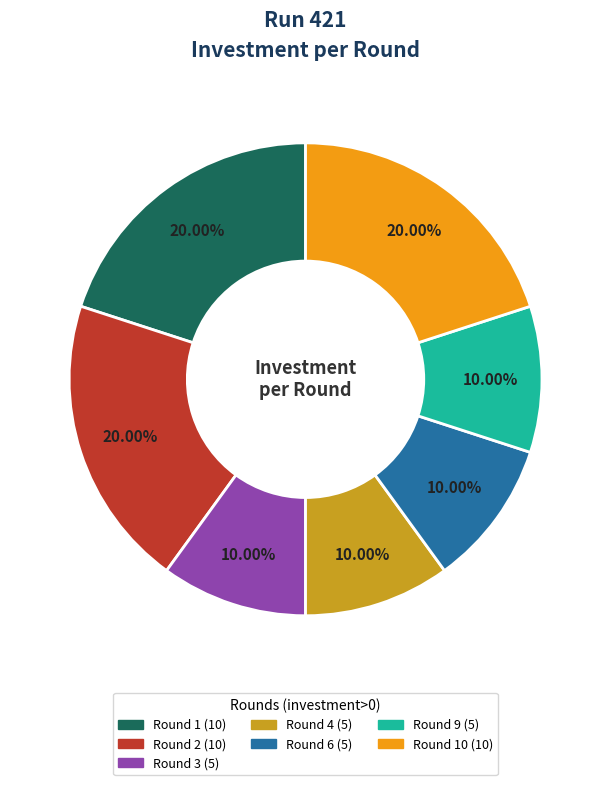

Is there any slice that represents more than half of the pie?

No